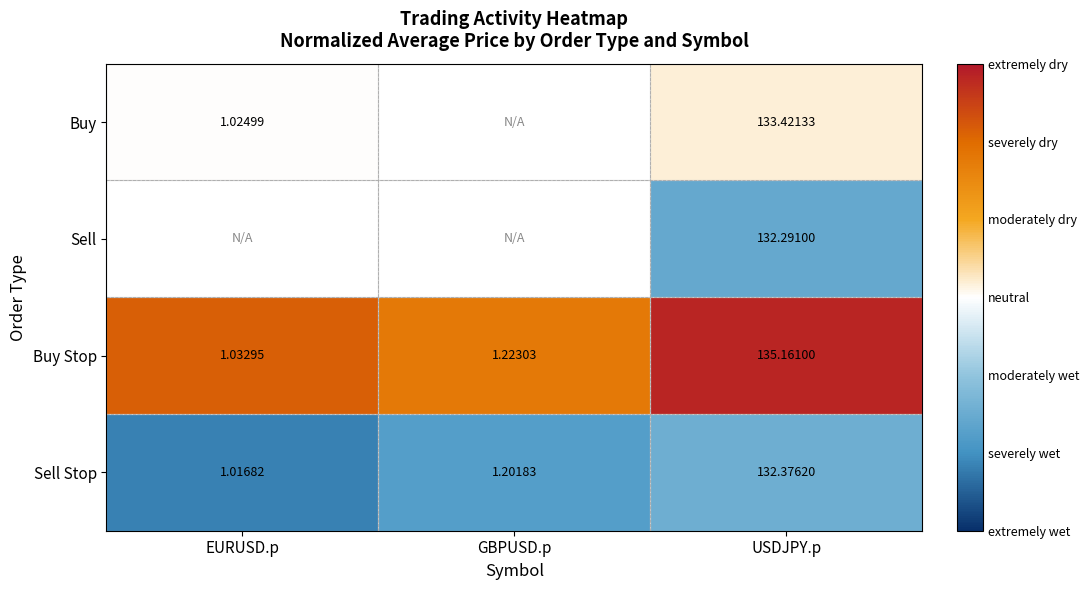

Where is Buy Stop nearest to the value 68?

GBPUSD.p